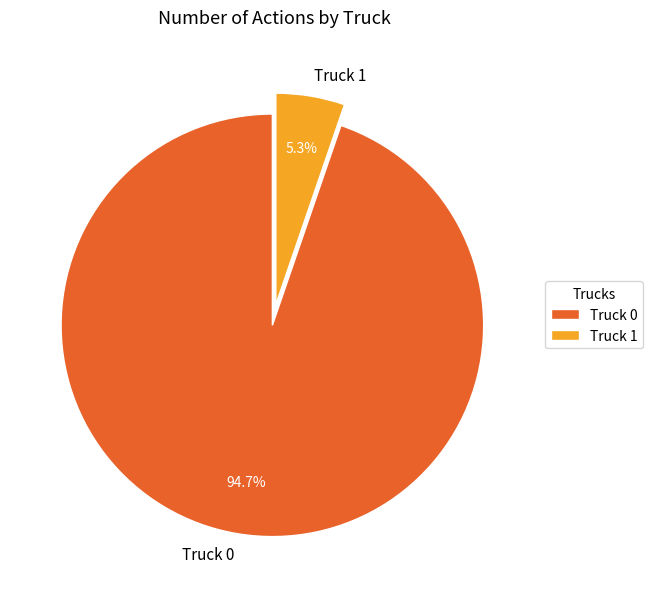

Approximately how many times larger is the value at Truck 1 compared to Truck 0?

0.1